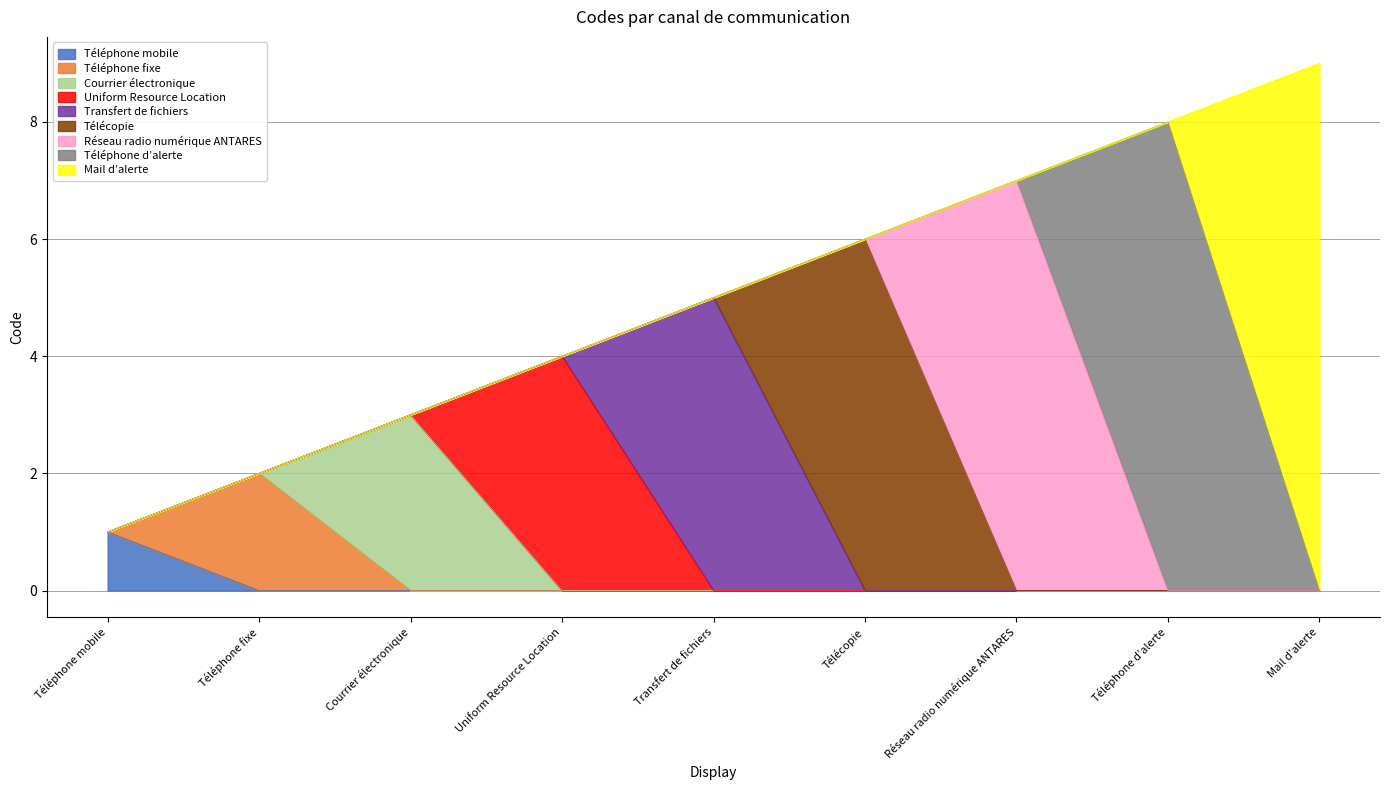

What is the total value across all series at Télécopie?

6